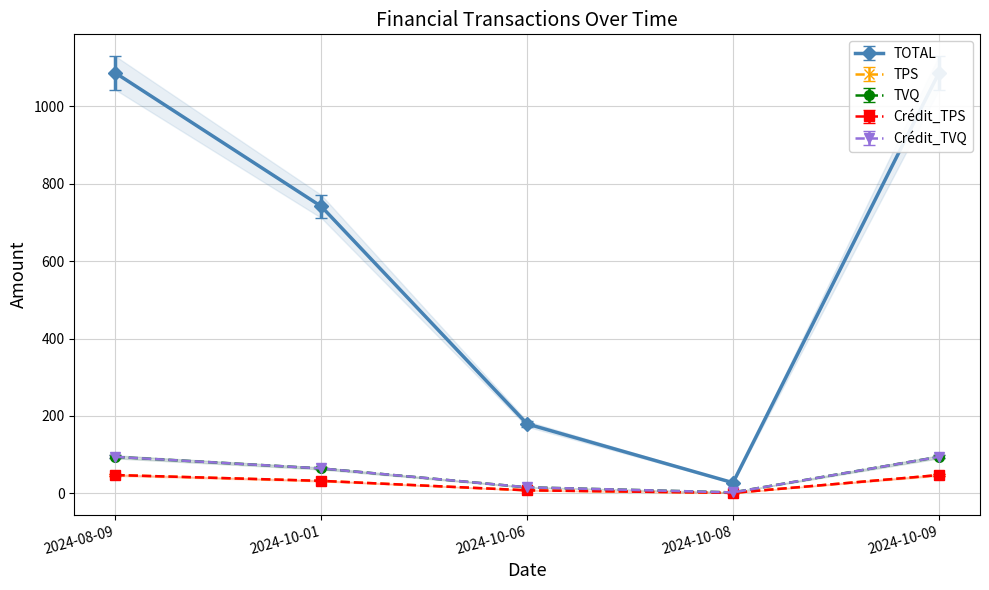

How many series are shown in this chart?

5